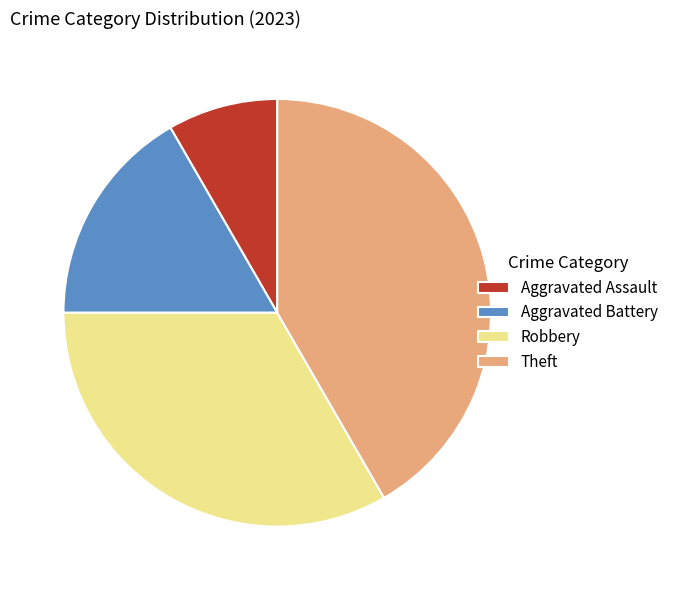

Count the number of slices in the pie.

4